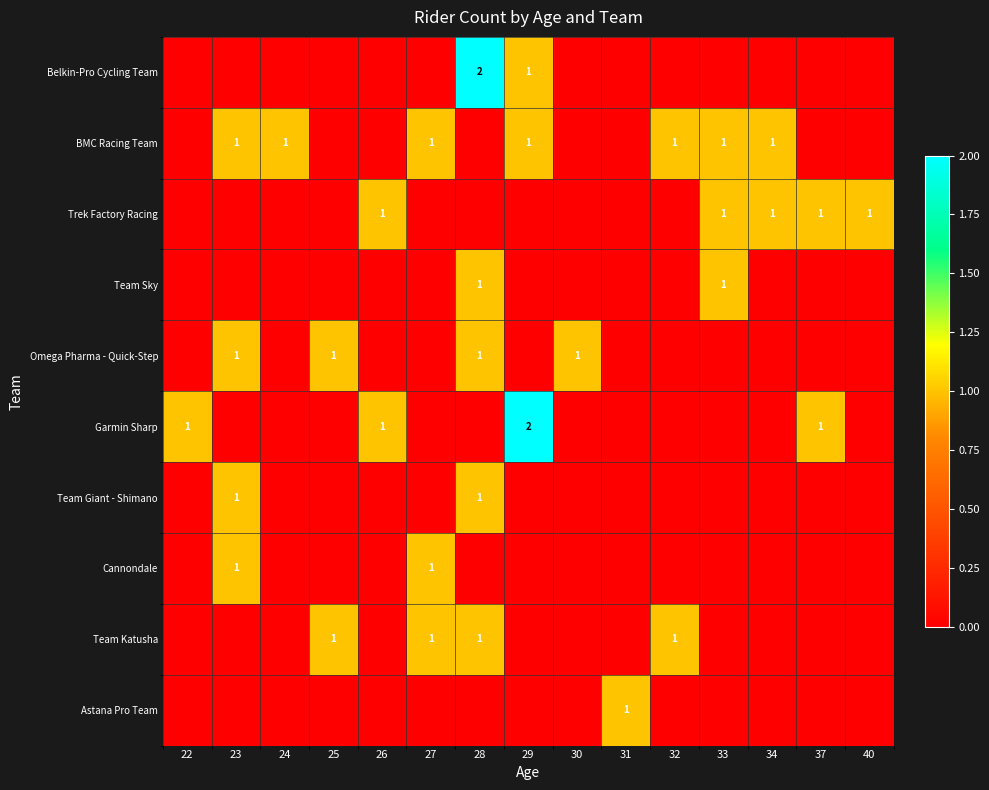

The value of Omega Pharma - Quick-Step at 30 is 1. True or false?

True